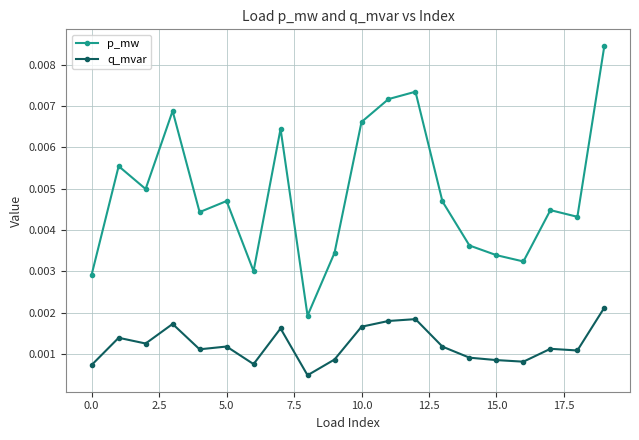

Count the p_mw values in the range 0 to 1.

20